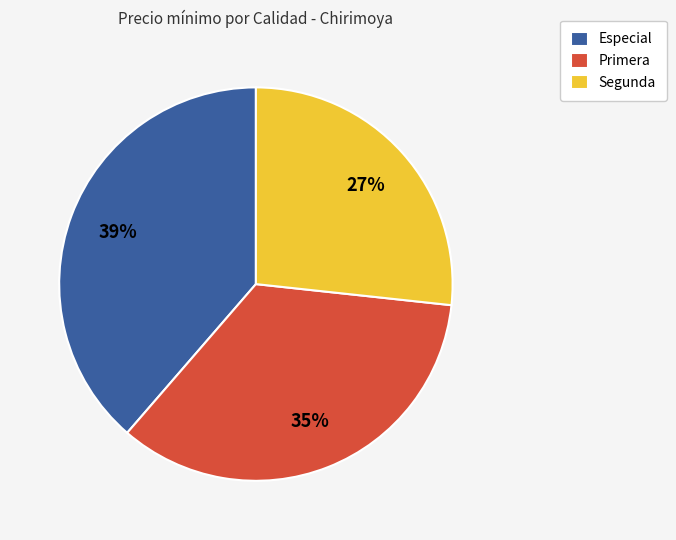

Which slice is the largest?

Especial